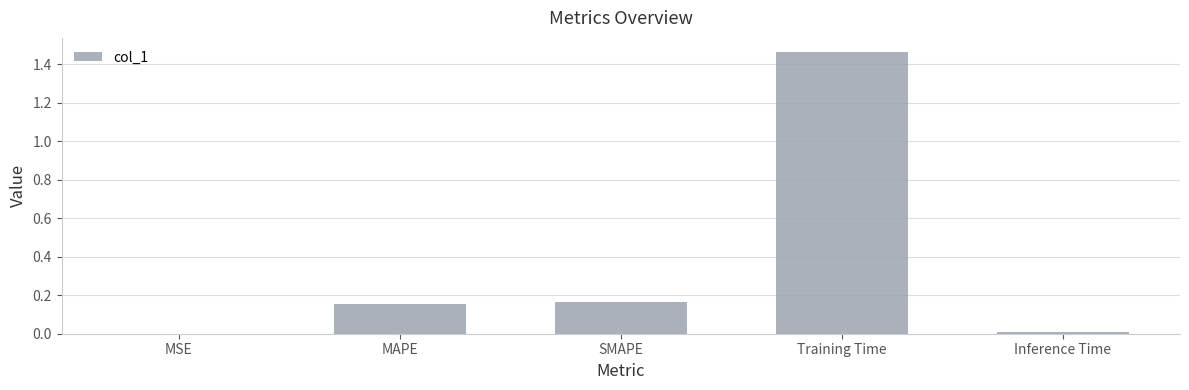

What is the change in value from MAPE to Training Time?

+1.3